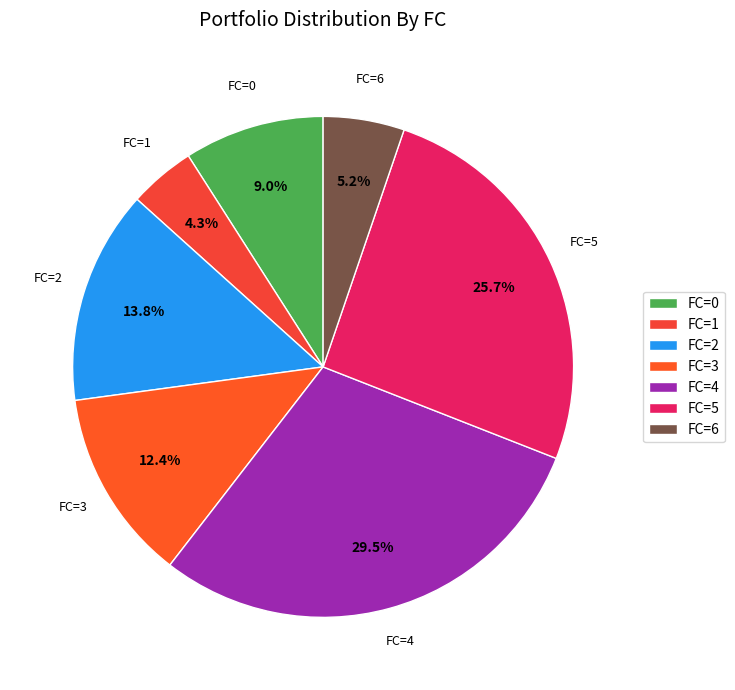

How many segments does this pie chart have?

7